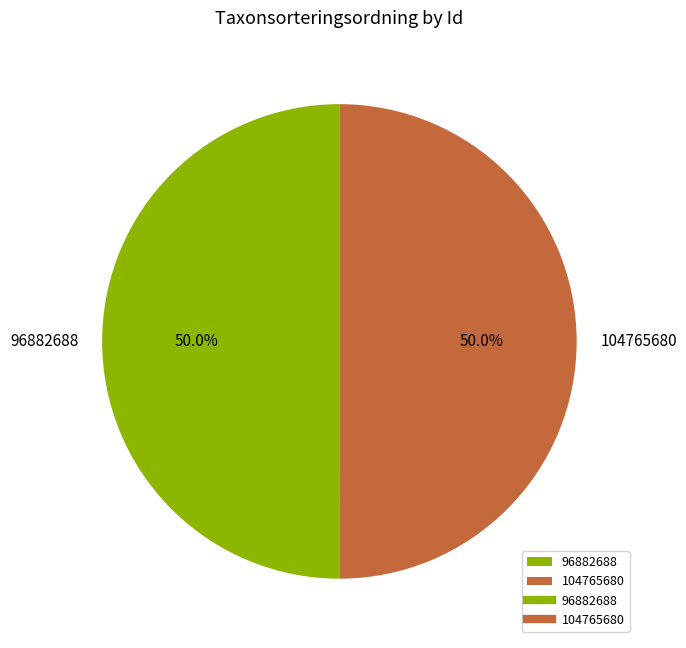

To the nearest percent, what portion does 96882688 represent?

50%